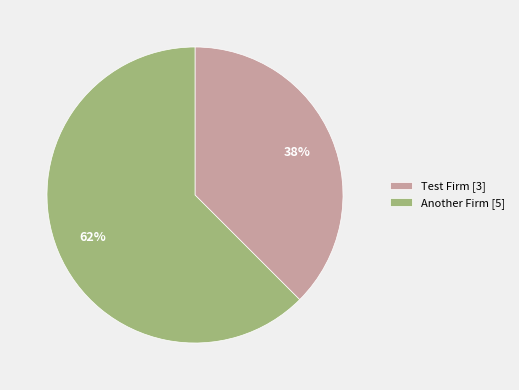

Is Another Firm [5] the majority of the pie?

Yes